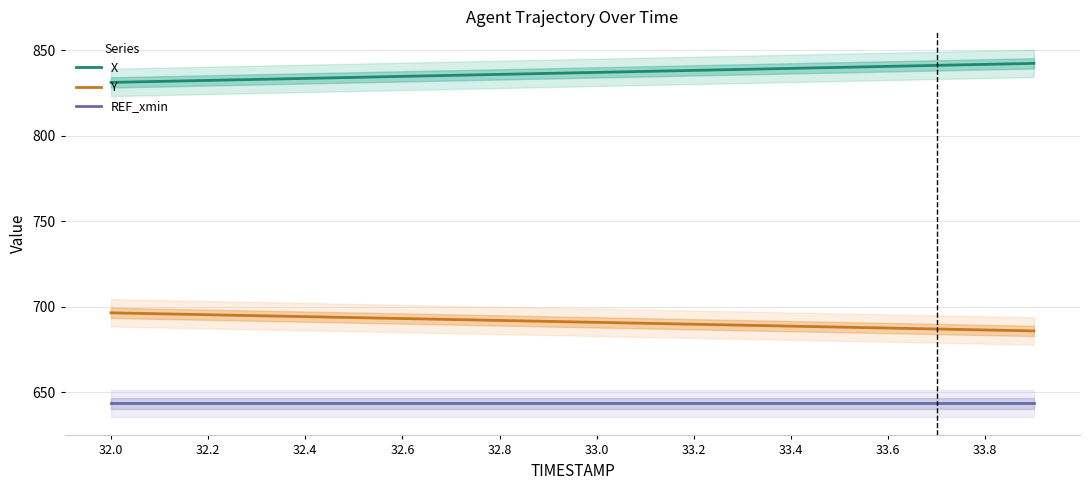

Is it true that REF_xmin equals 133.6 at 32.0?

False